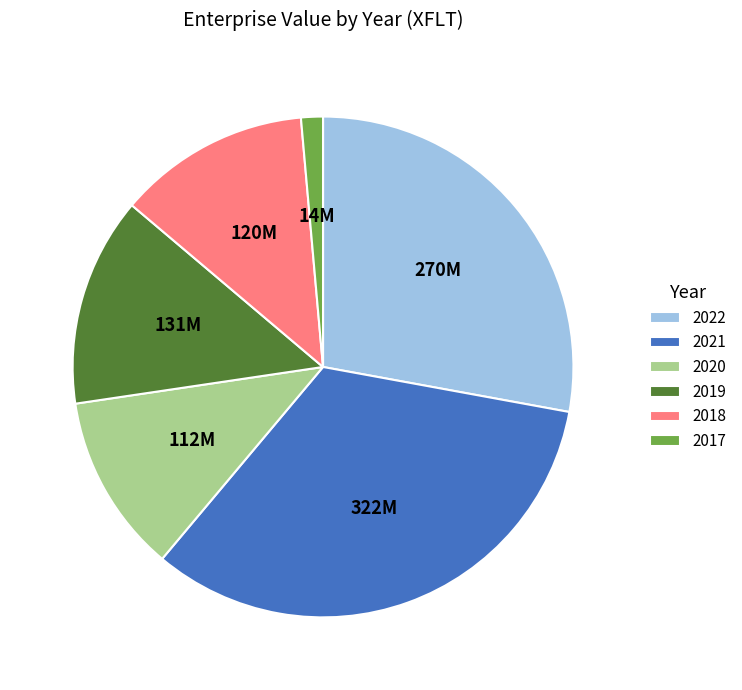

How many segments does this pie chart have?

6